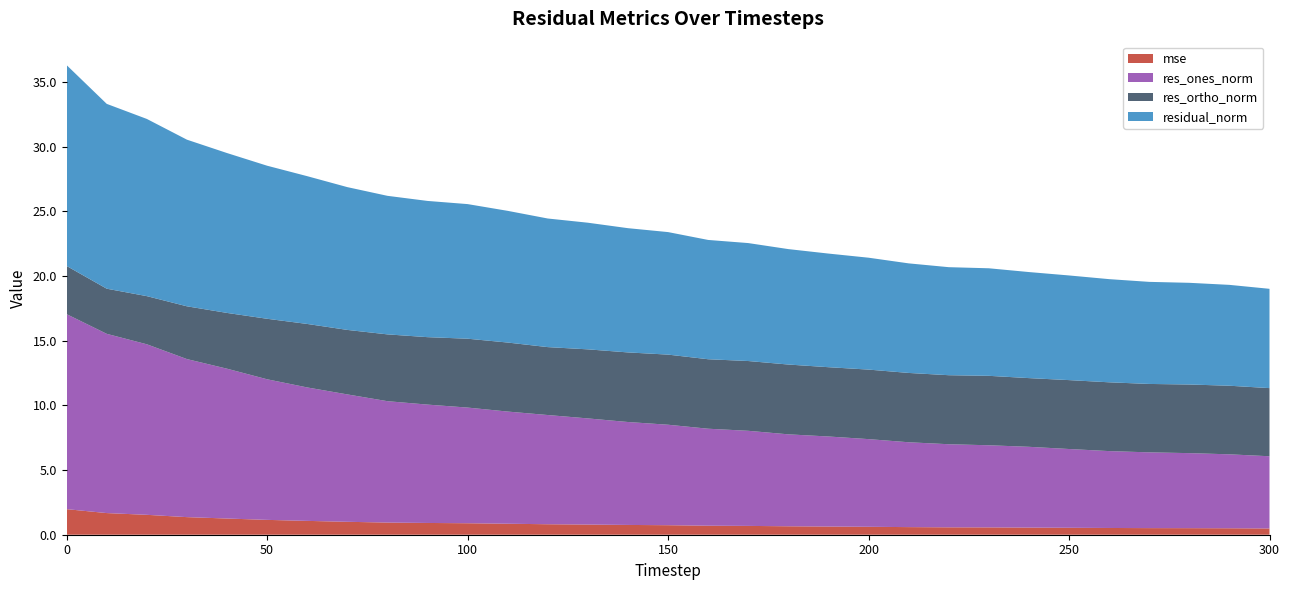

Reading left to right, transcribe all the data shown in this chart.

mse: 0=2.0	10=1.7	20=1.5	30=1.4	40=1.3	50=1.1	60=1.1	70=1.0	80=0.9	90=0.9	100=0.9	110=0.8	120=0.8	130=0.8	140=0.8	150=0.7	160=0.7	170=0.7	180=0.7	190=0.6	200=0.6	210=0.6	220=0.6	230=0.6	240=0.6	250=0.5	260=0.5	270=0.5	280=0.5	290=0.5	300=0.5
res_ones_norm: 0=15.1	10=13.9	20=13.2	30=12.2	40=11.6	50=10.9	60=10.3	70=9.8	80=9.4	90=9.2	100=8.9	110=8.7	120=8.4	130=8.2	140=8.0	150=7.8	160=7.5	170=7.4	180=7.1	190=7.0	200=6.8	210=6.6	220=6.4	230=6.3	240=6.2	250=6.1	260=5.9	270=5.9	280=5.8	290=5.7	300=5.6
res_ortho_norm: 0=3.7	10=3.5	20=3.7	30=4.1	40=4.3	50=4.7	60=4.9	70=5.0	80=5.2	90=5.2	100=5.3	110=5.3	120=5.3	130=5.3	140=5.4	150=5.4	160=5.4	170=5.4	180=5.4	190=5.4	200=5.4	210=5.4	220=5.3	230=5.4	240=5.3	250=5.3	260=5.3	270=5.3	280=5.3	290=5.3	300=5.3
residual_norm: 0=15.5	10=14.3	20=13.7	30=12.9	40=12.4	50=11.8	60=11.4	70=11.0	80=10.7	90=10.5	100=10.4	110=10.2	120=9.9	130=9.8	140=9.6	150=9.5	160=9.2	170=9.1	180=8.9	190=8.8	200=8.7	210=8.5	220=8.4	230=8.3	240=8.2	250=8.1	260=8.0	270=7.9	280=7.9	290=7.8	300=7.7